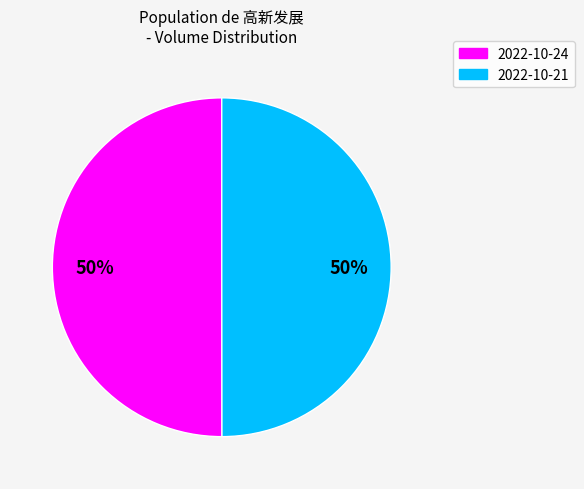

To the nearest percent, what is the average slice percentage?

50%